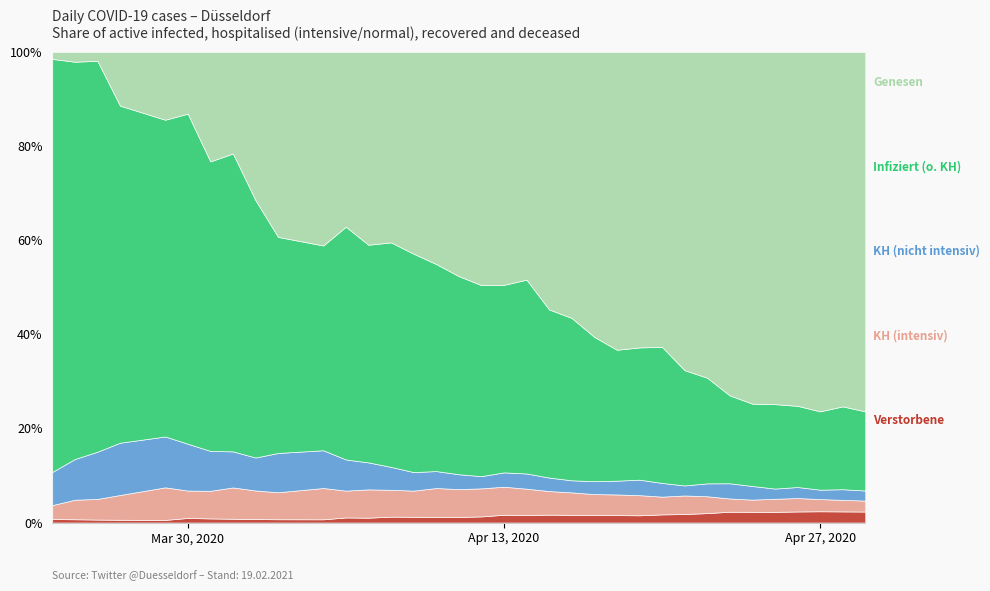

Which series has the largest total across all categories?

Genesen